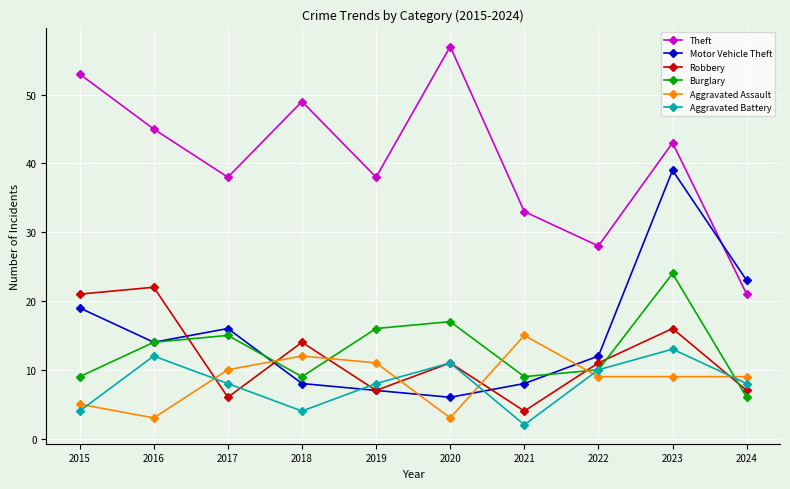

What is the value of the Aggravated Battery point at the 4th from the left?

4